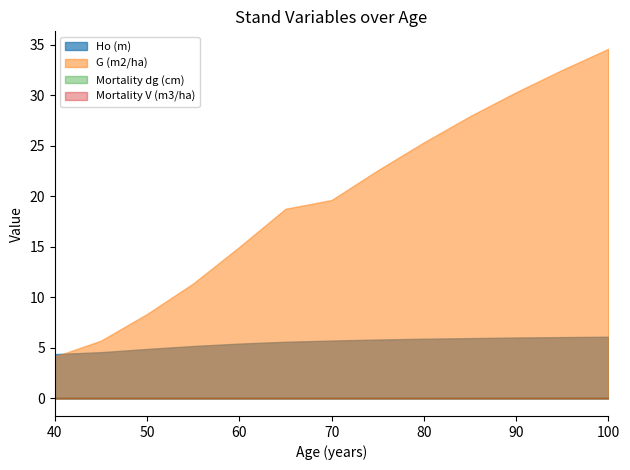

True or false: G (m2/ha) and Mortality dg (cm) cross at least once.

False